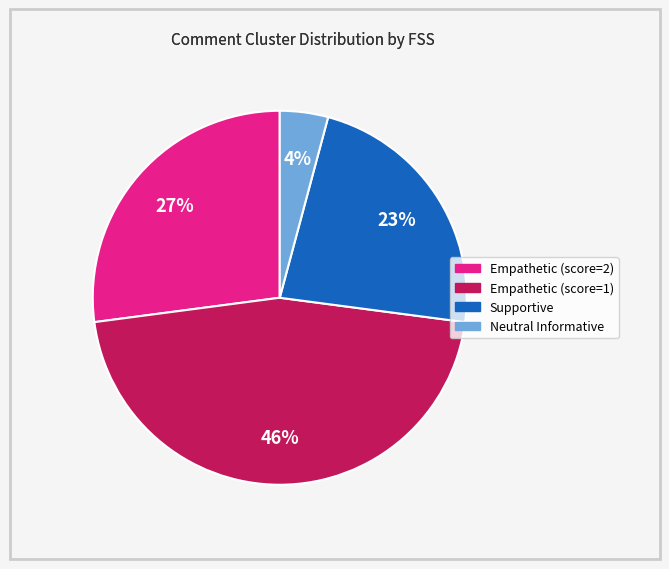

How many segments does this pie chart have?

4